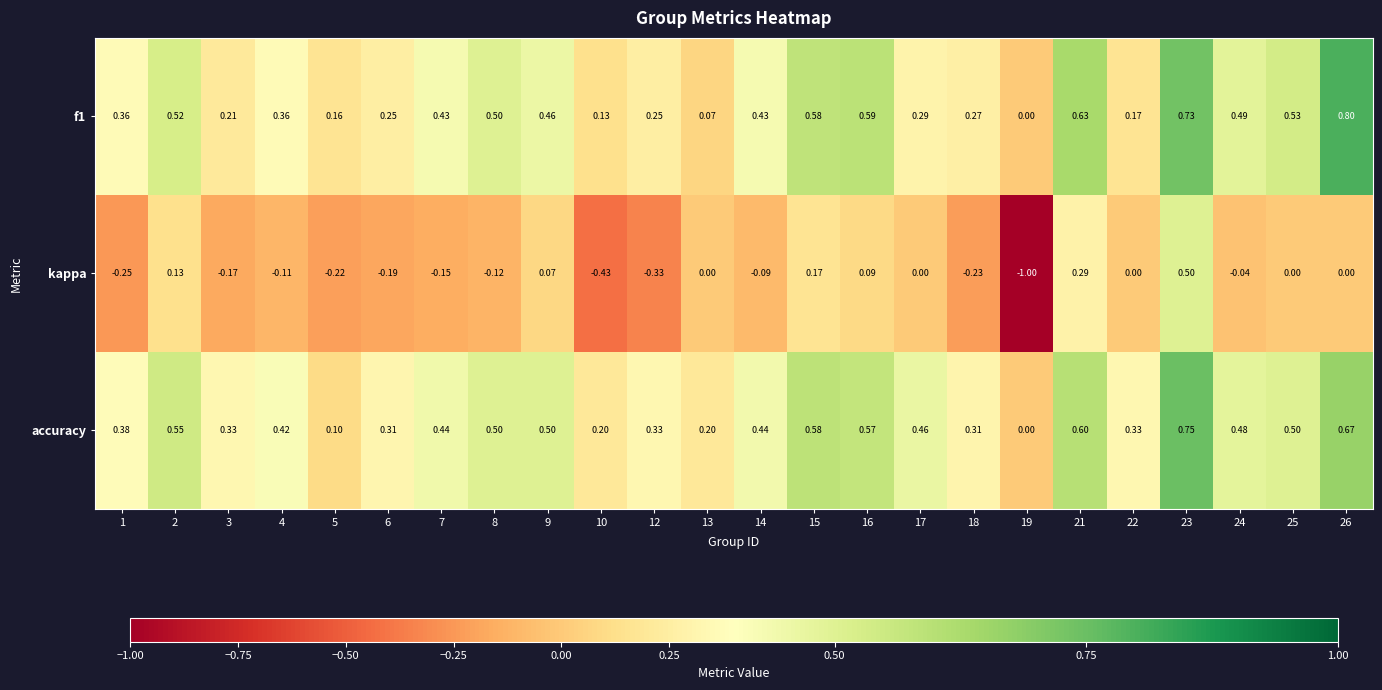

Which series has the widest spread of values?

kappa